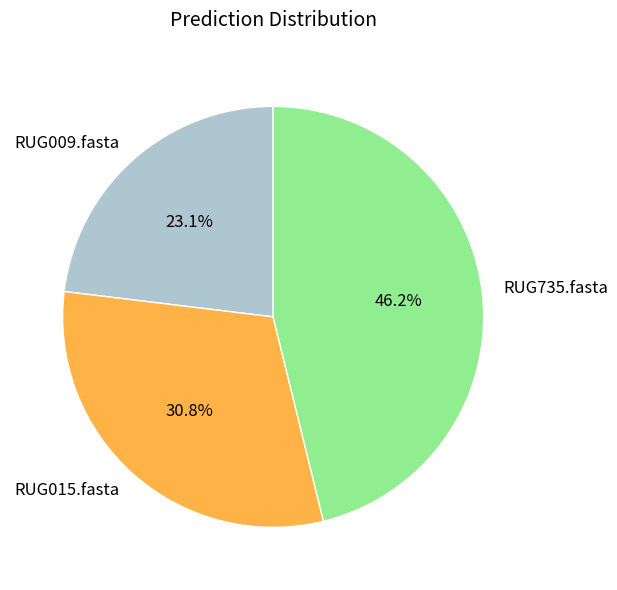

How many slices are in this pie chart?

3